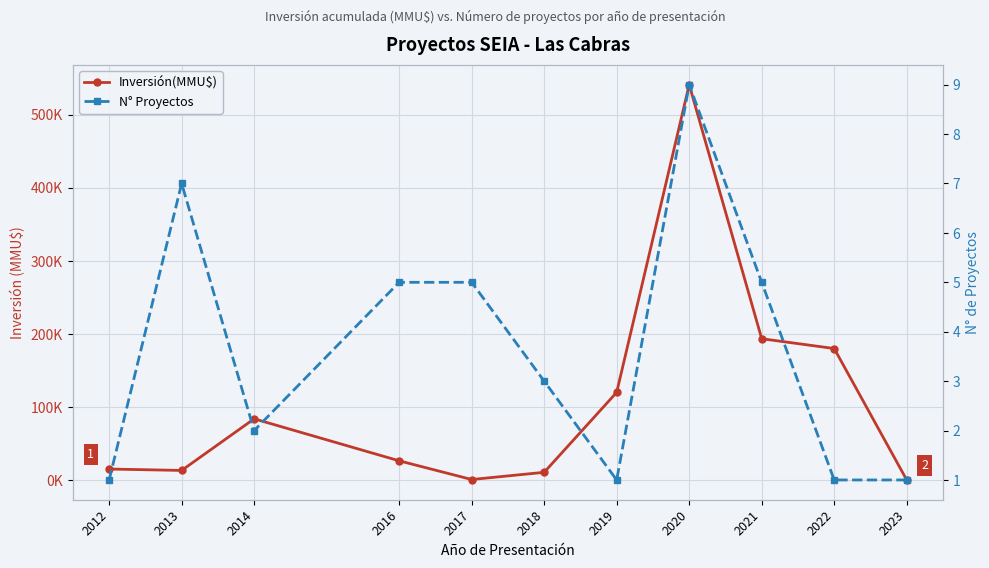

List the series in order of their peak value, lowest first.

N° Proyectos, Inversión(MMU$)